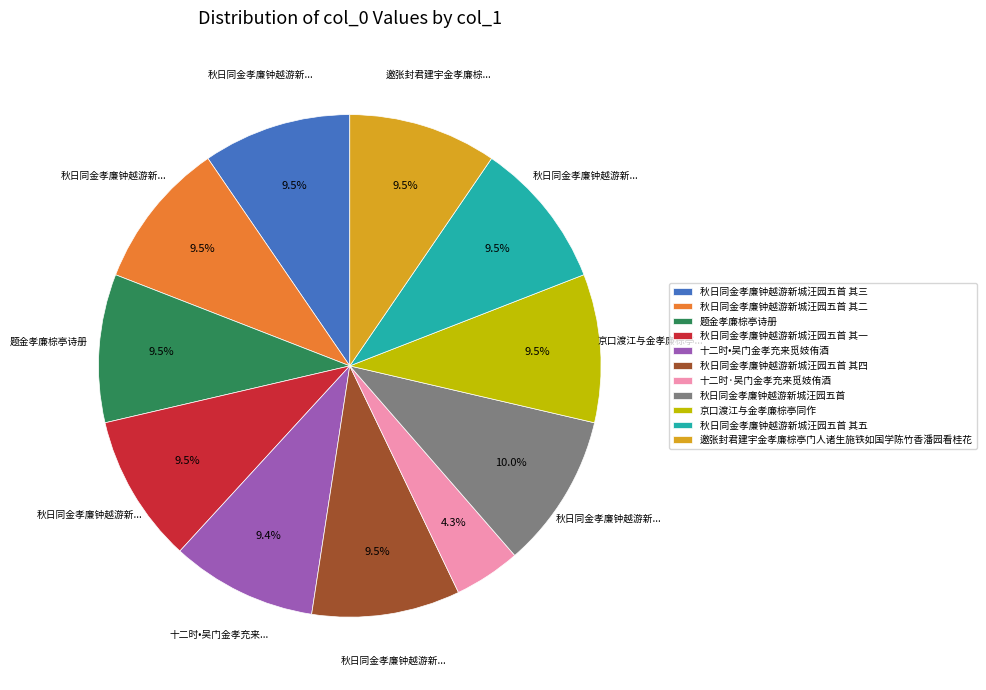

Is 秋日同金孝廉钟越游新城汪园五首 其一 the majority of the pie?

No